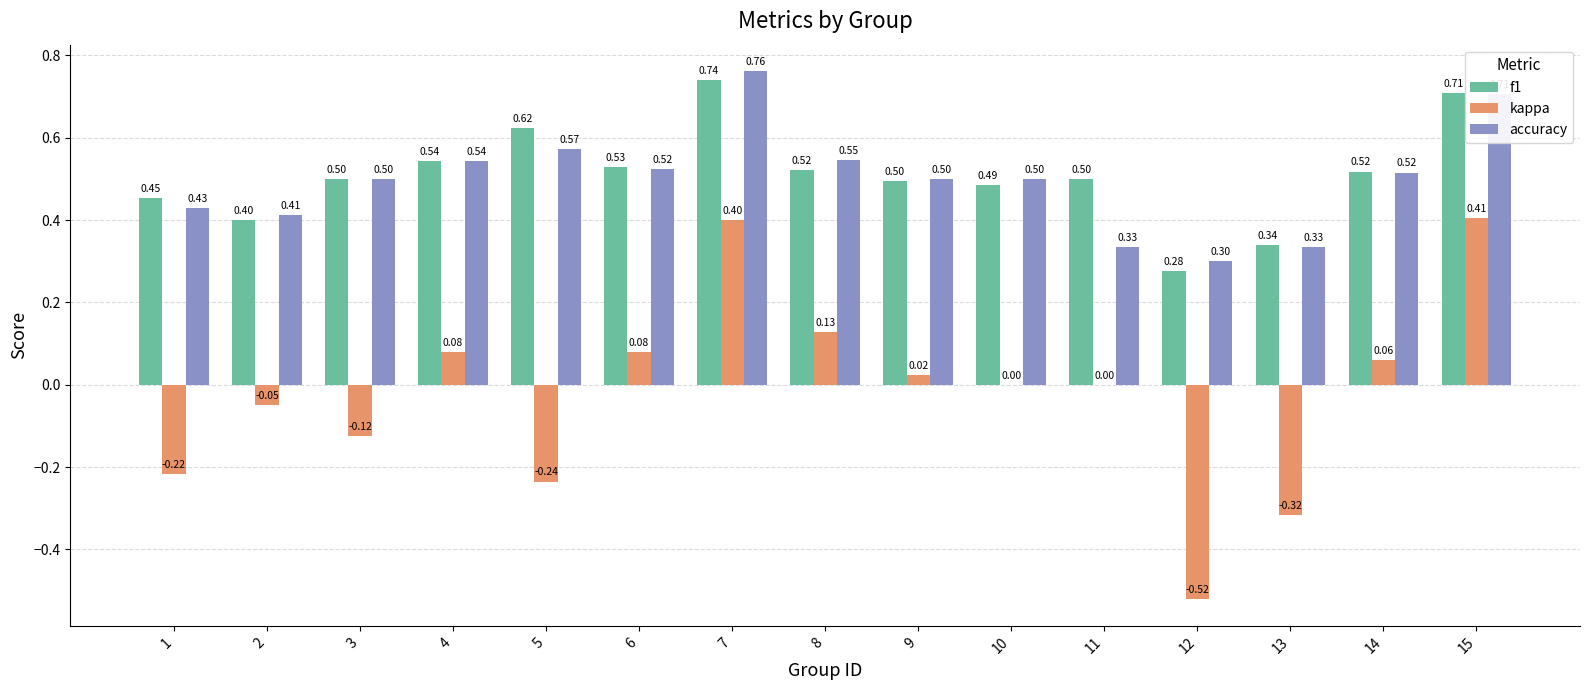

The value of accuracy at 11 is 0.3. True or false?

True